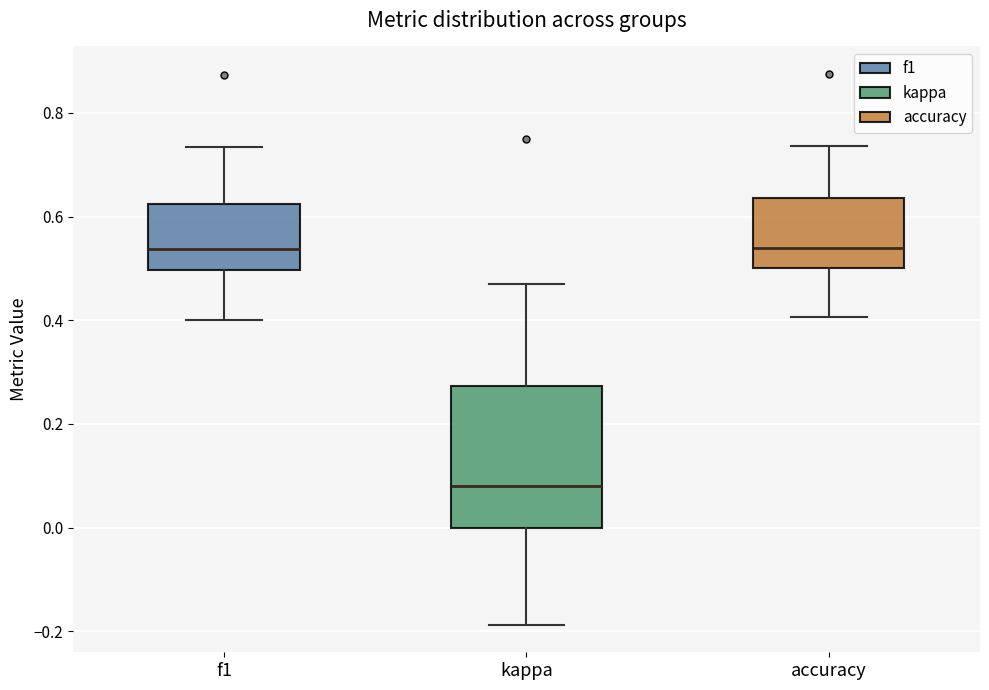

Reading left to right, transcribe this box plot: for each box, give where its median line is, the range the box spans, and where its two whiskers end, as read against the y-axis. The values are not printed on the chart, so give them approximately, as read against the axis.

f1: median 0.54, box 0.50 to 0.62, whiskers 0.40 to 0.74
kappa: median 0.08, box 0.00 to 0.28, whiskers -0.18 to 0.48
accuracy: median 0.54, box 0.50 to 0.64, whiskers 0.40 to 0.74